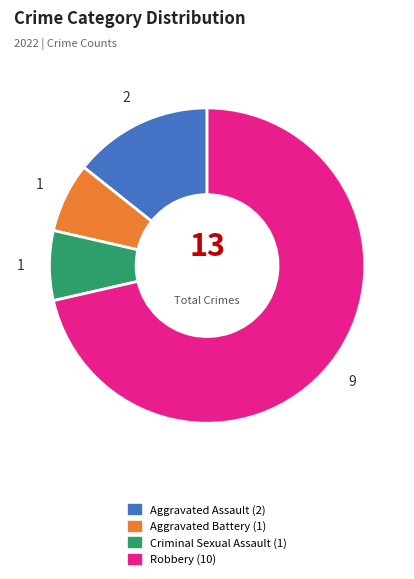

Which slice represents more than half of the pie?

Robbery